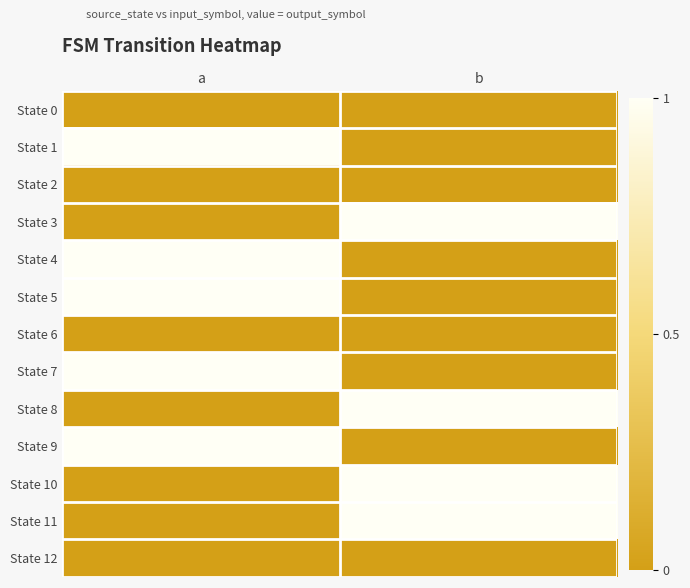

At how many categories does at least one series exceed 0?

2